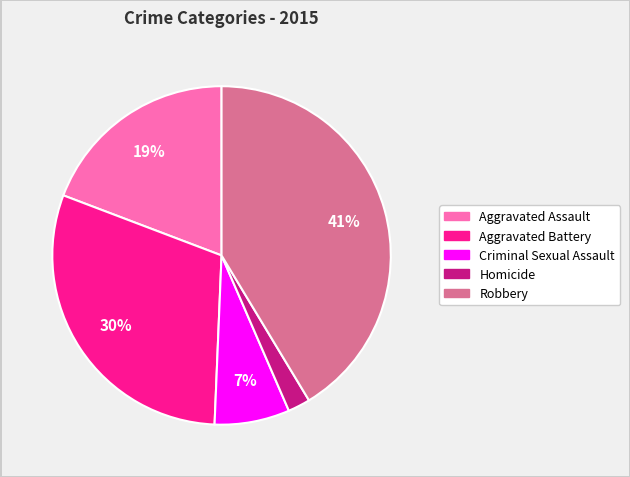

Which has a higher value, Homicide or Aggravated Battery?

Aggravated Battery